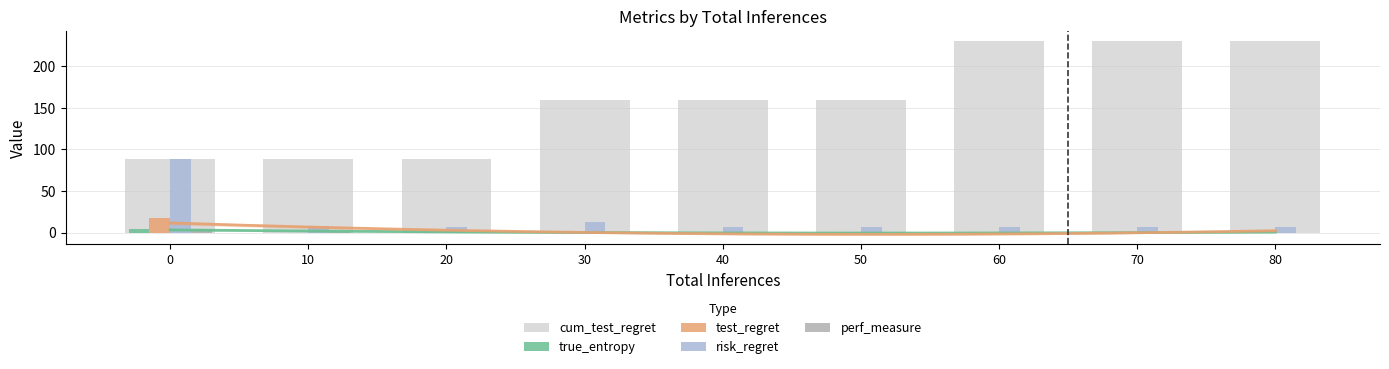

Count the number of data series in this chart.

5